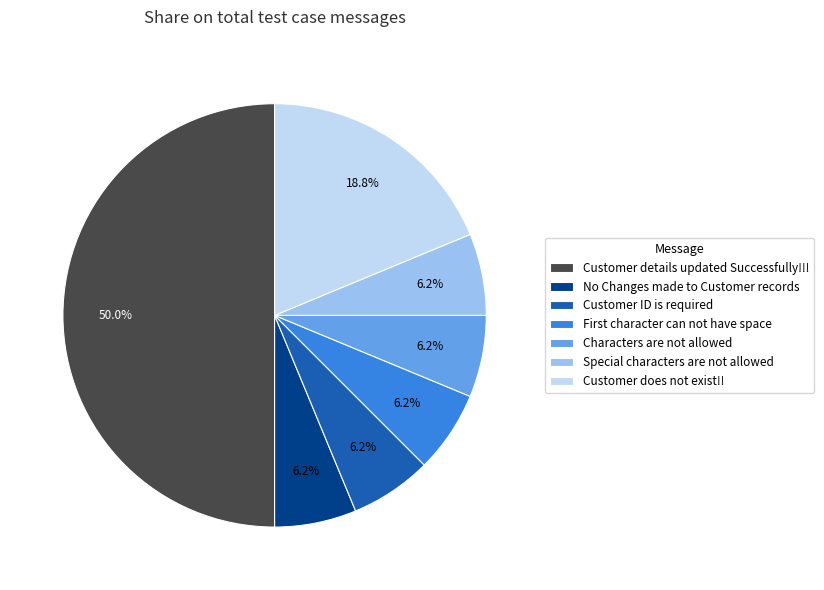

Which slice is the largest?

Customer details updated Successfully!!!